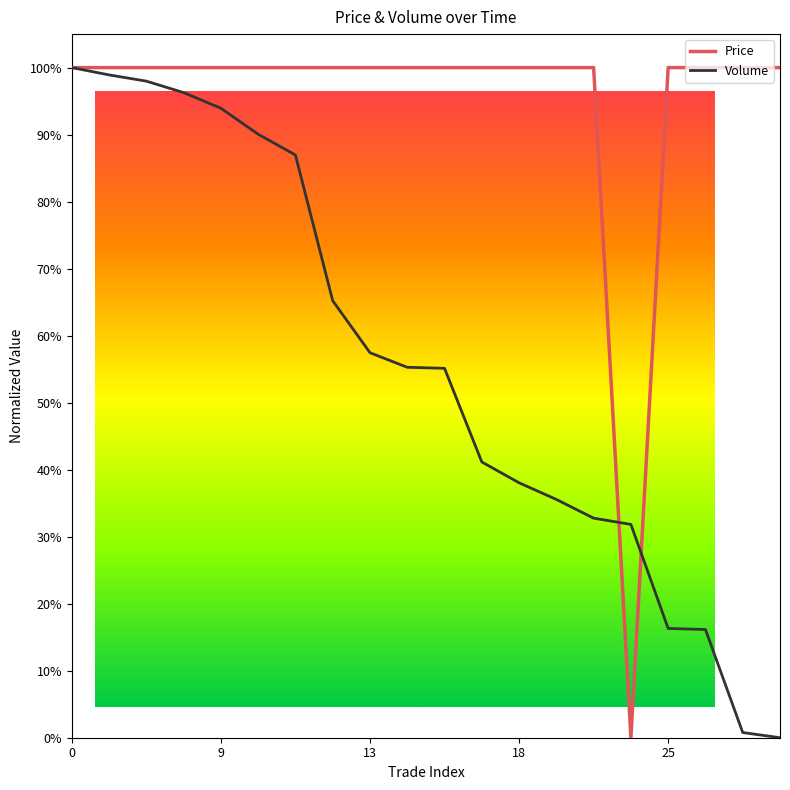

What is the maximum value for Price?

1.0